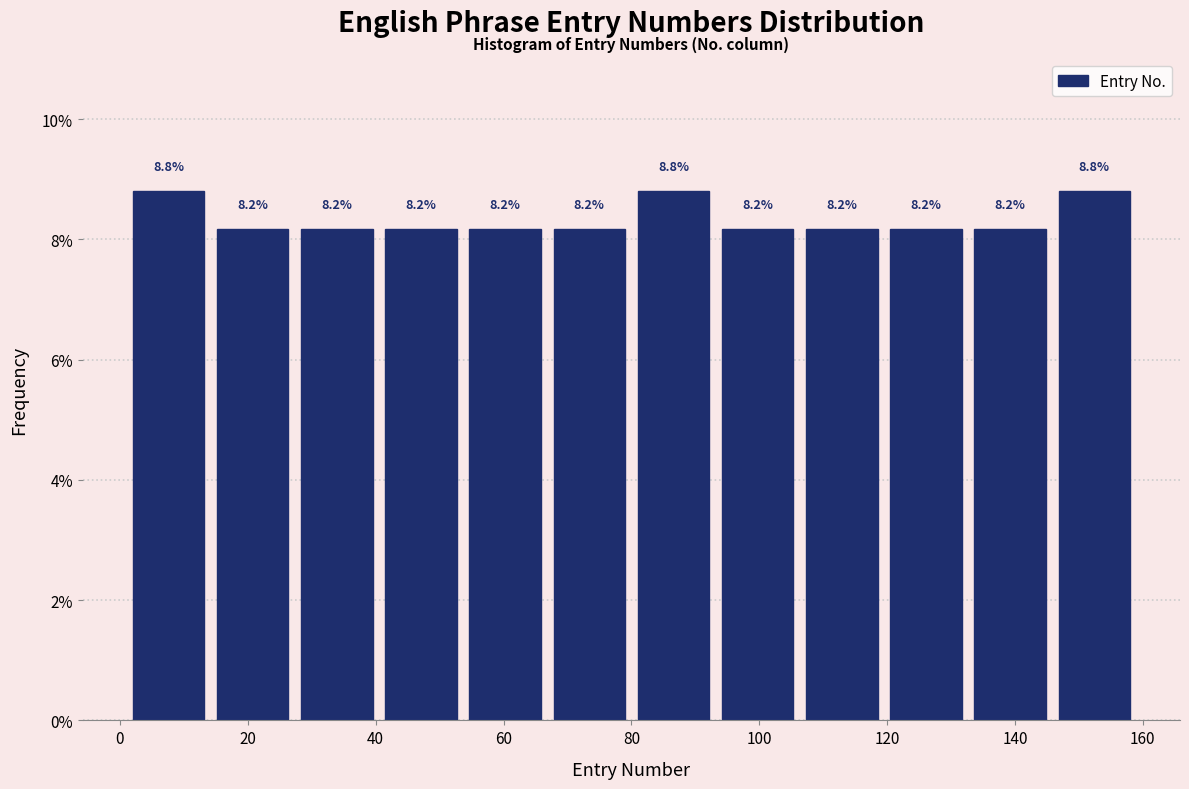

Reading left to right, list every bar in this chart as the range it spans on the x-axis followed by its height. The bar edges are not printed on the chart, so give them approximately, as read against the axis.

2 to 14: 8.8
14 to 28: 8.2
28 to 40: 8.2
40 to 54: 8.2
54 to 66: 8.2
66 to 80: 8.2
80 to 94: 8.8
94 to 106: 8.2
106 to 120: 8.2
120 to 132: 8.2
132 to 146: 8.2
146 to 160: 8.8